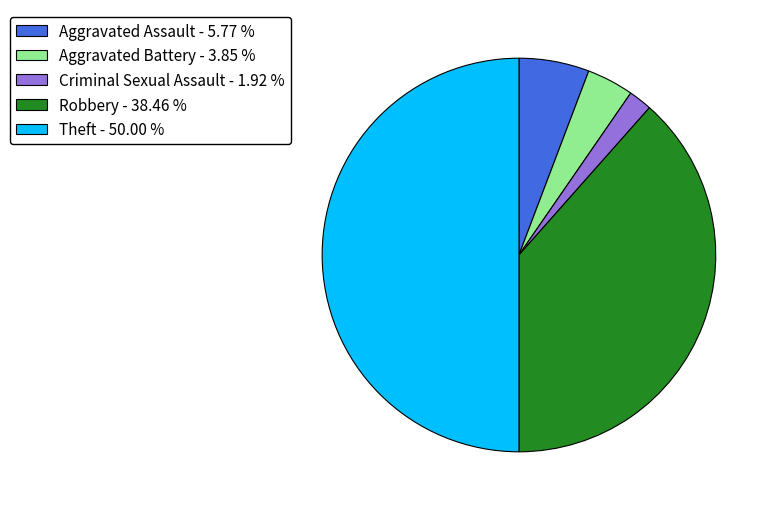

Does Aggravated Battery - 3.85 % account for over 50% of the chart?

No